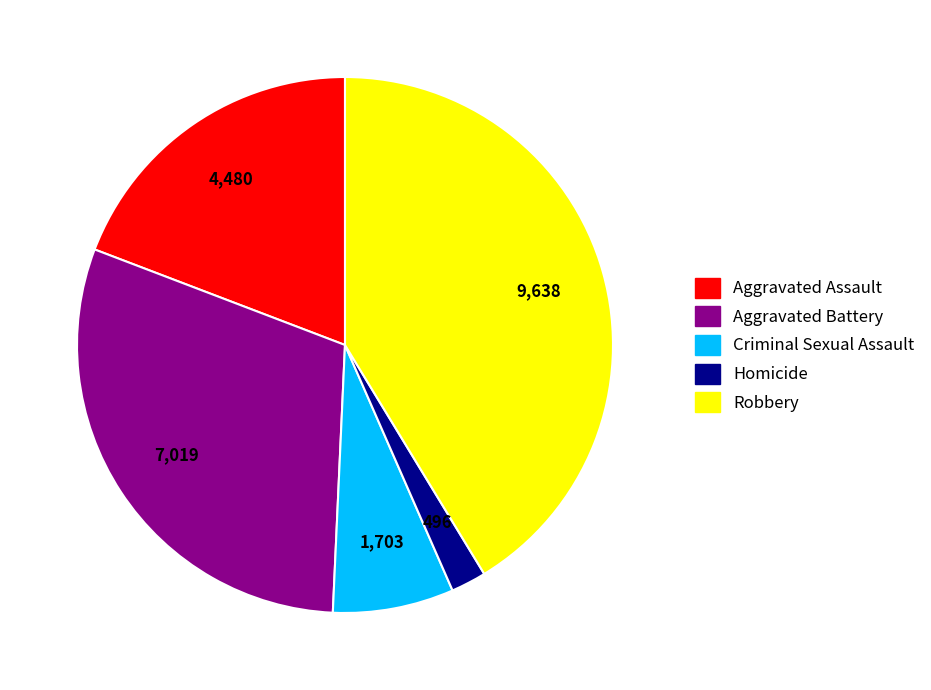

Which slice is the largest?

Robbery